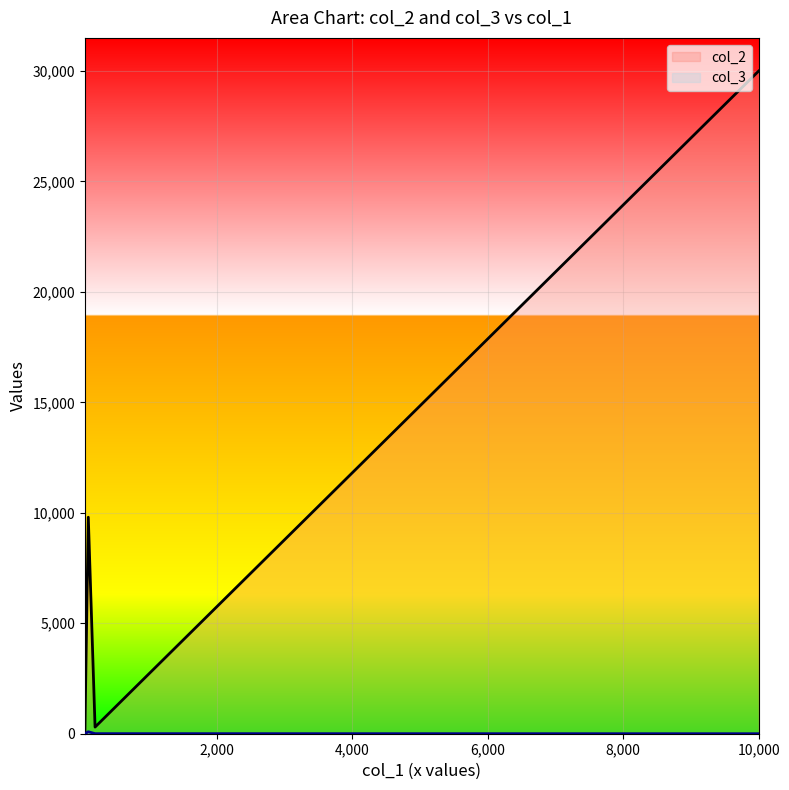

Which series has the largest total across all categories?

col_2